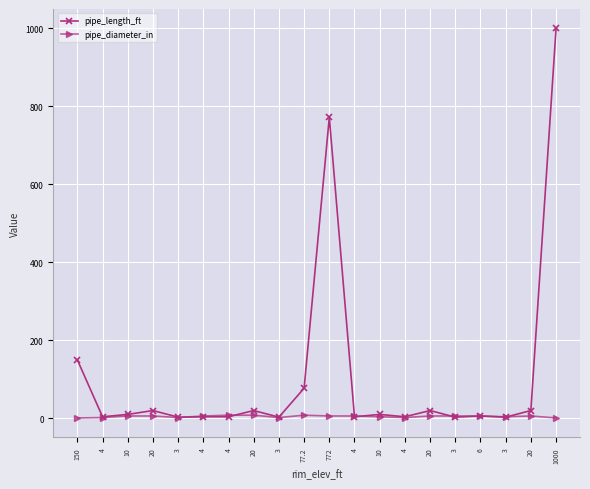

Count the number of categories in the chart.

20